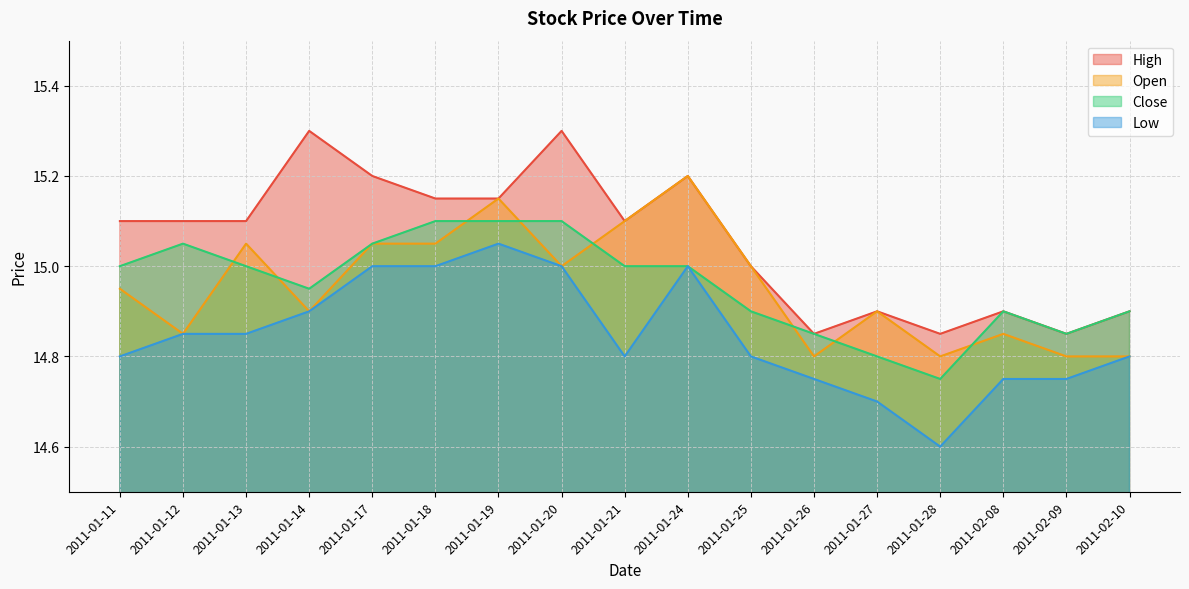

What position from the left is 2011-01-12?

2